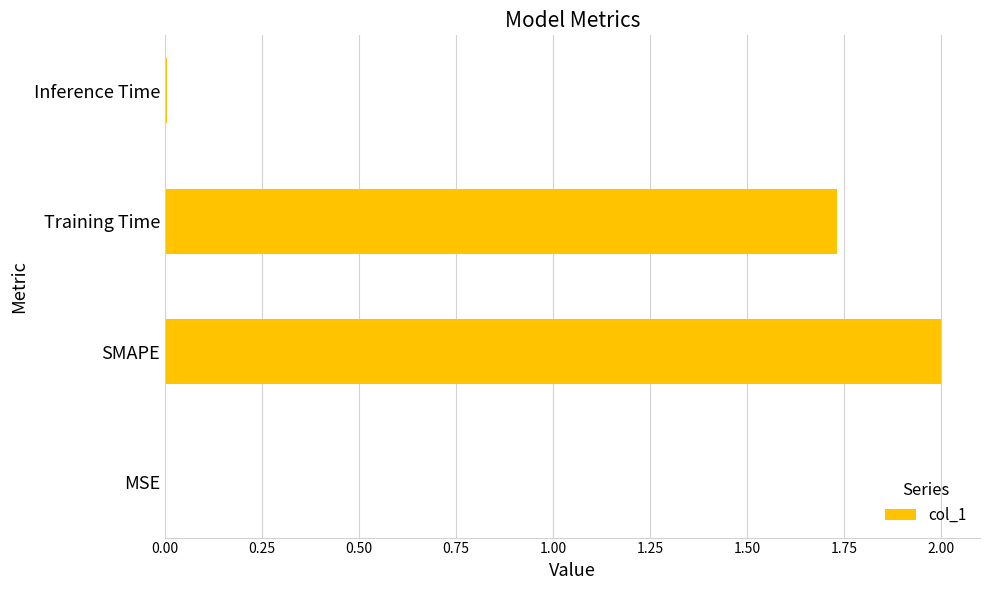

Are the bars grouped side by side (vs. stacked)?

No